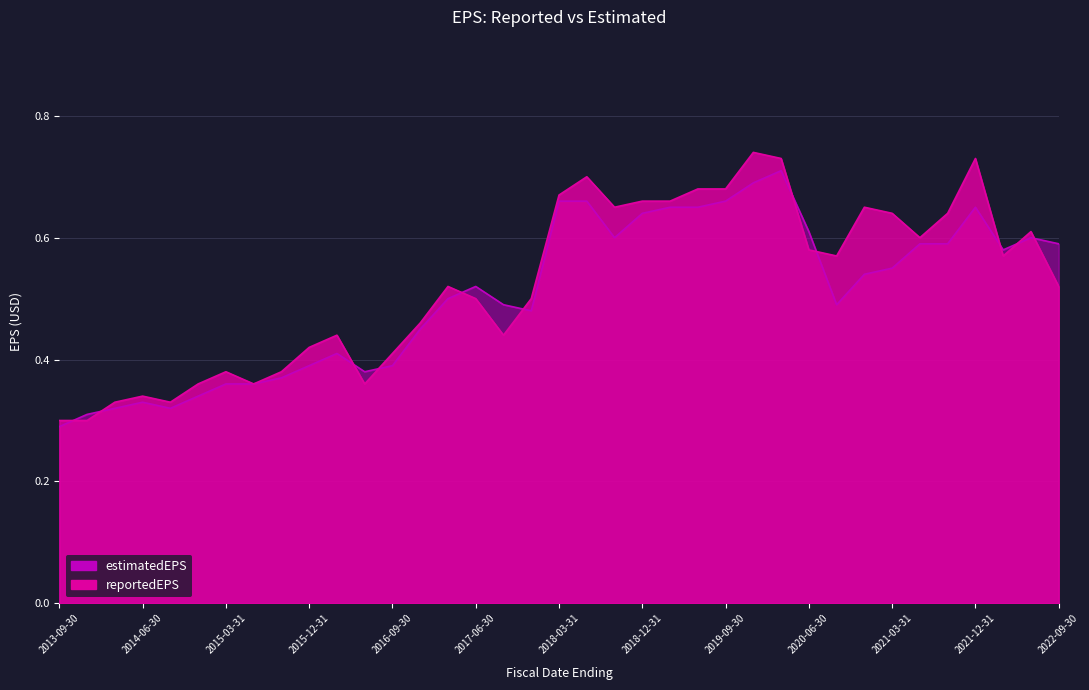

True or false: estimatedEPS has more than 0 points higher than both neighbors.

True